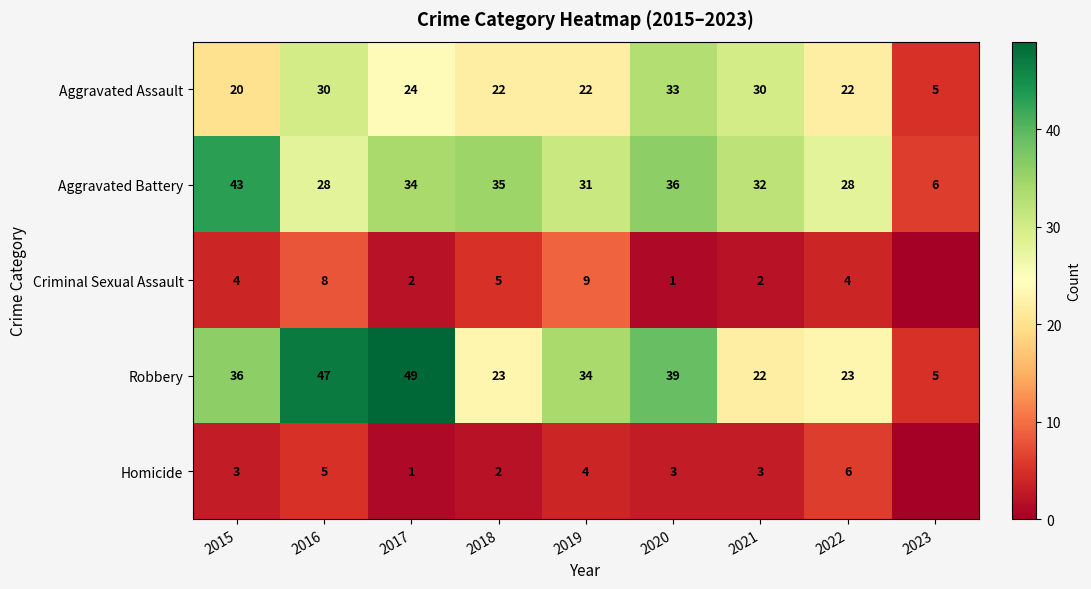

The value of Robbery at 2016 is 47. True or false?

True